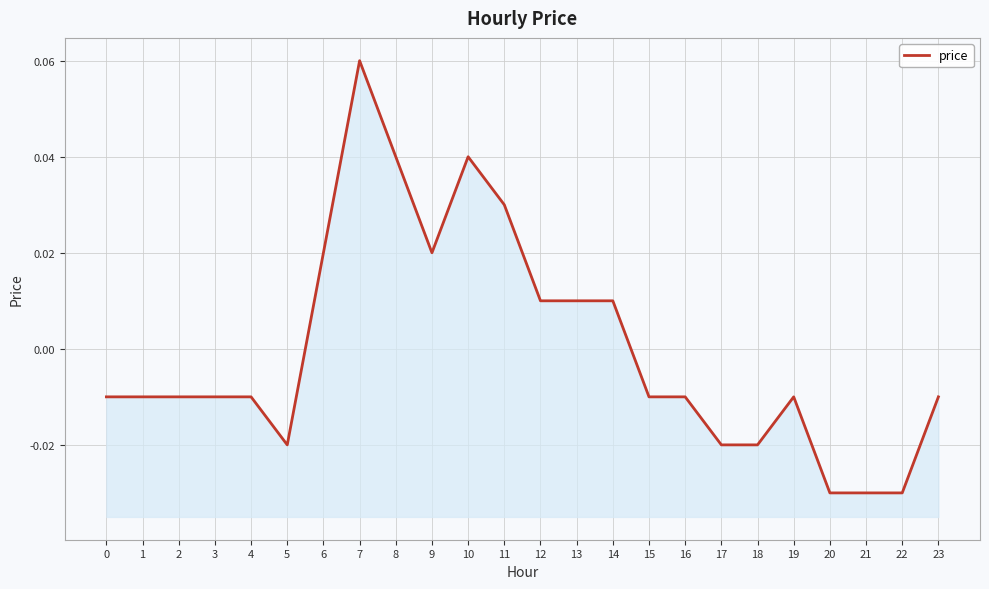

How many data points does each series have?

24